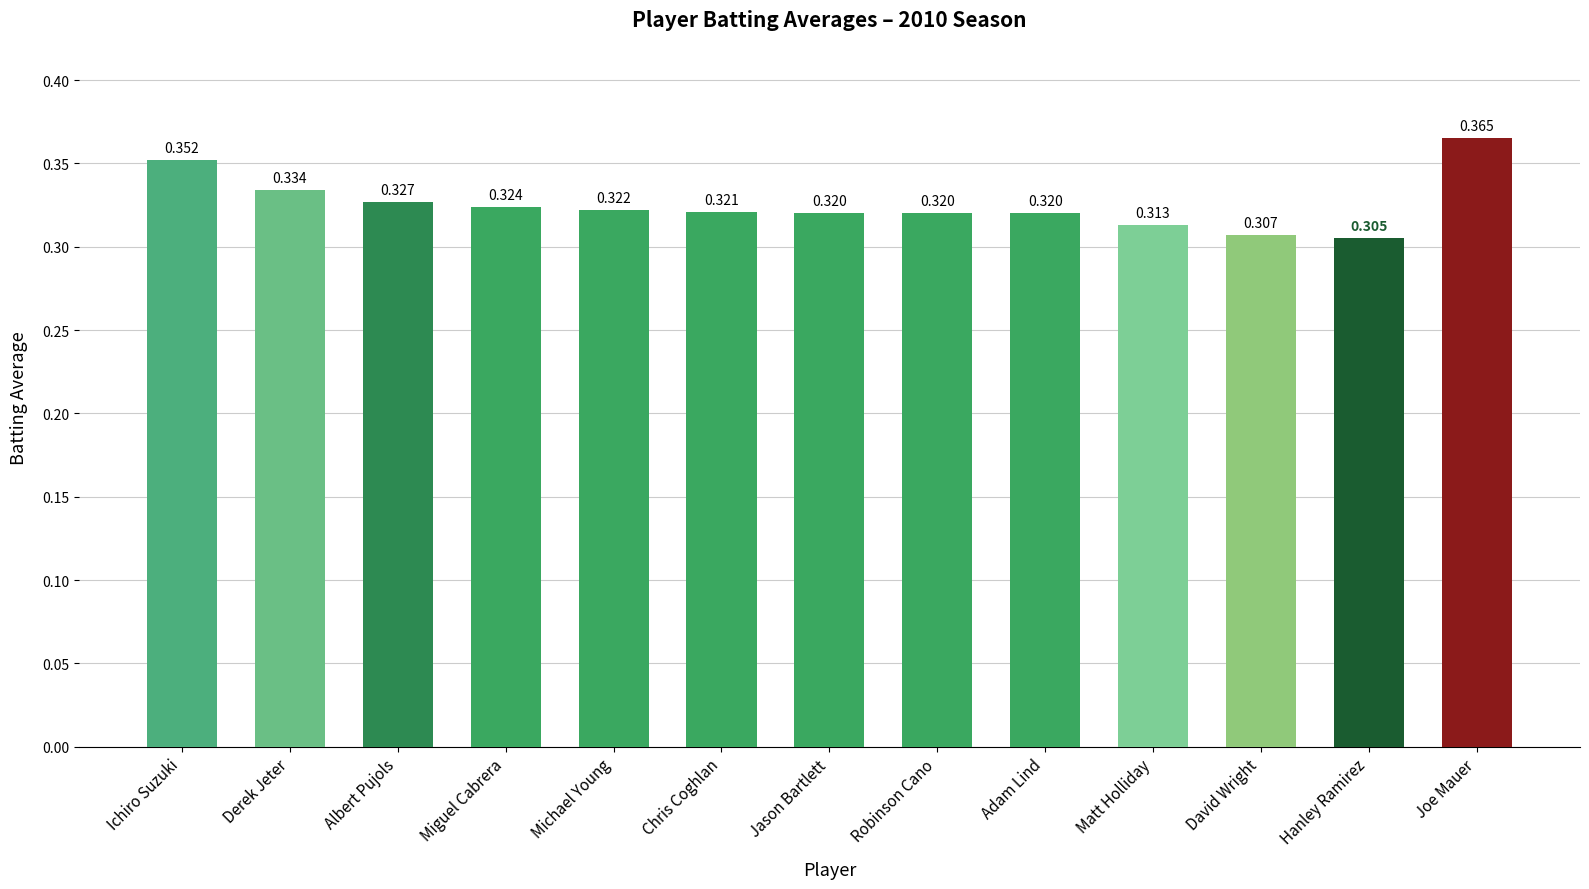

Where is the data nearest to the value 0?

Hanley Ramirez